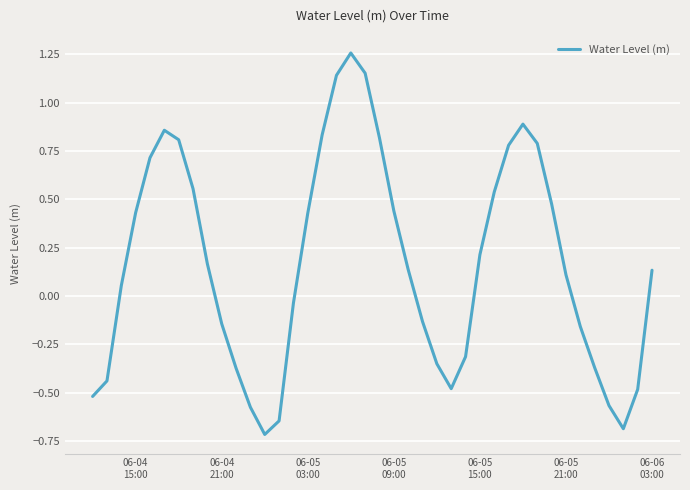

What is the smallest value displayed?

-0.7